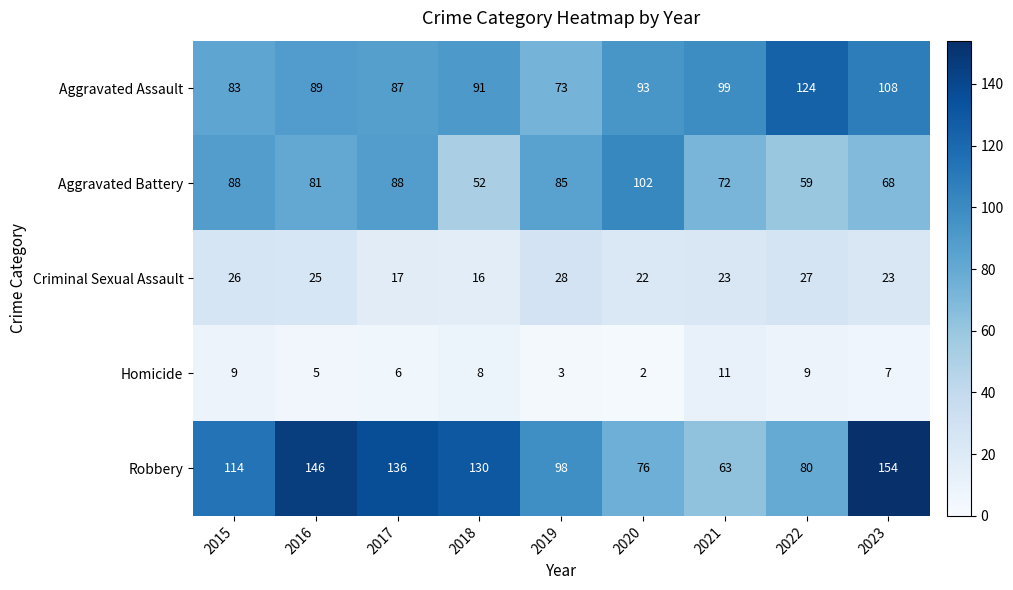

True or false: Robbery has a value of 80 at 2022.

True